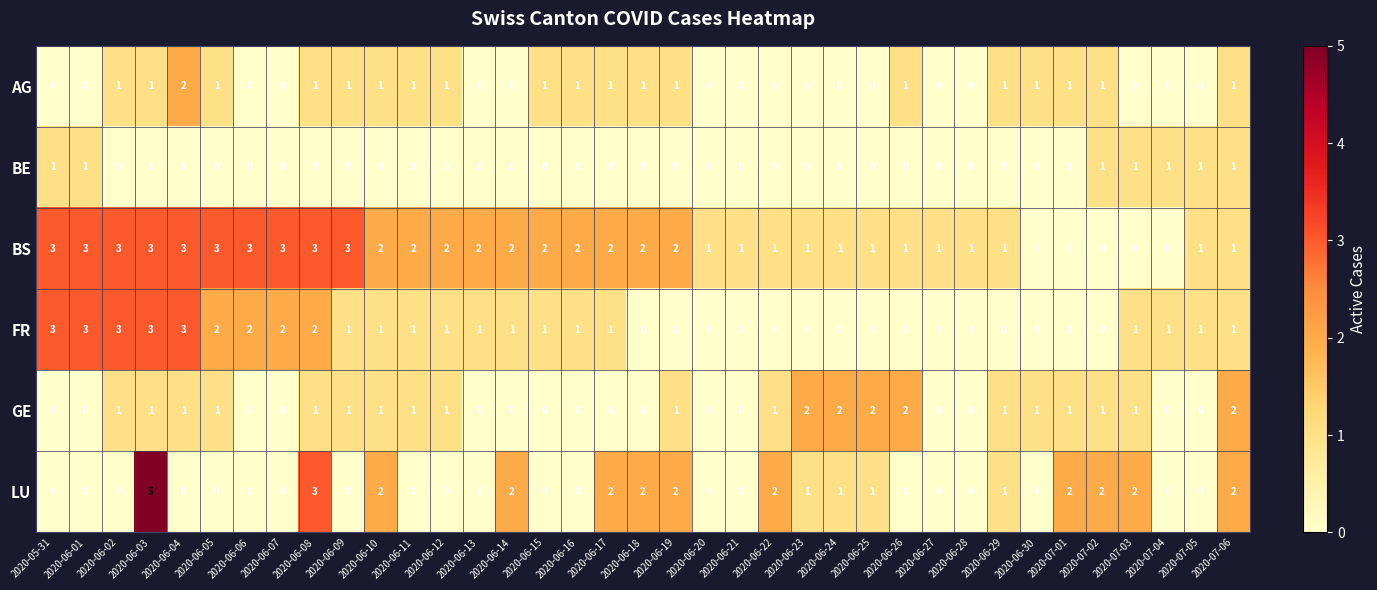

What is the greatest value displayed?

5